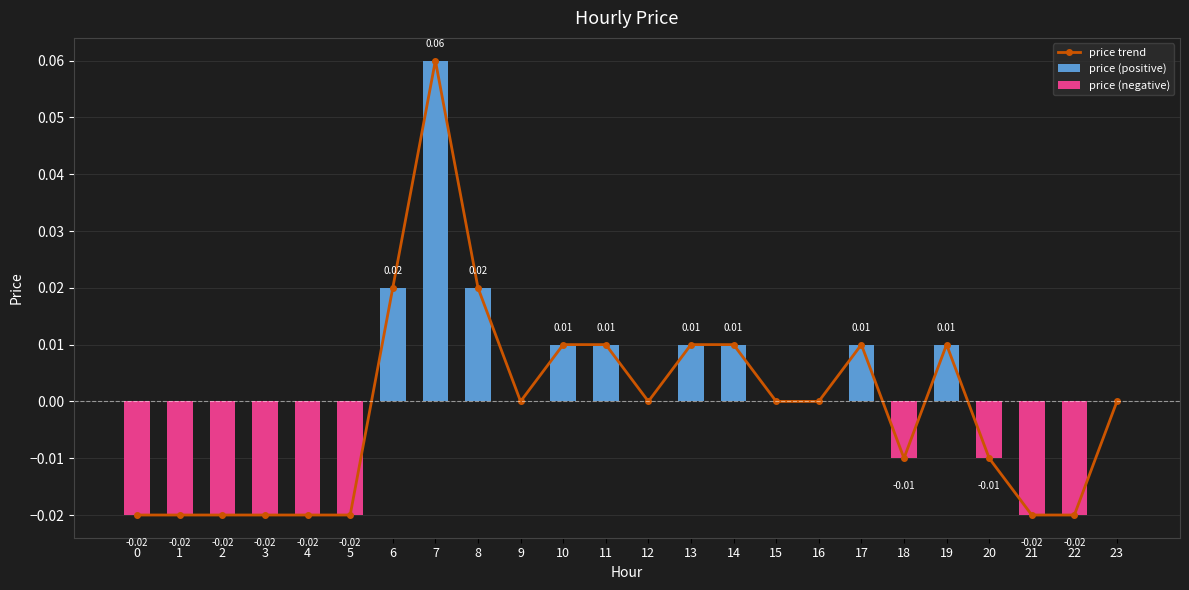

What is the maximum value shown in the chart?

0.1